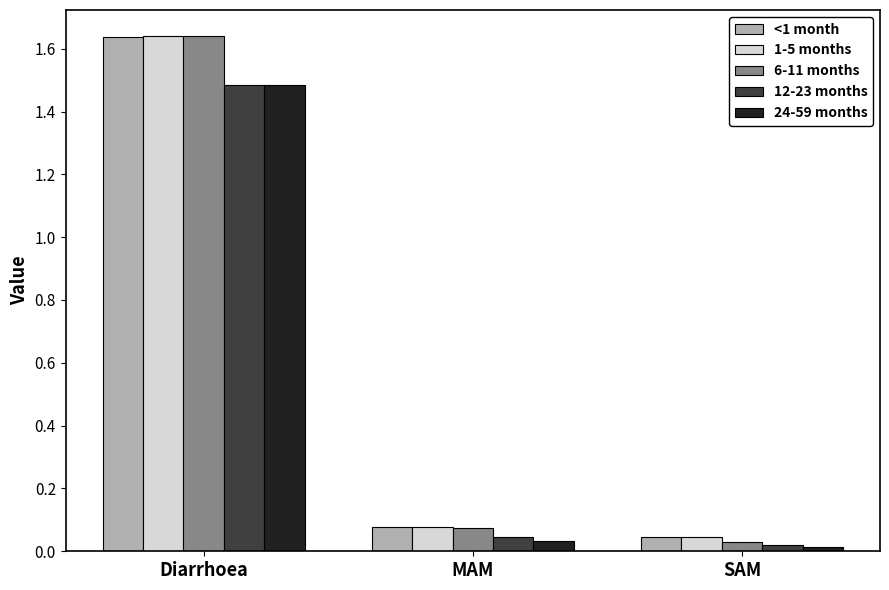

How many data points does each series have?

3